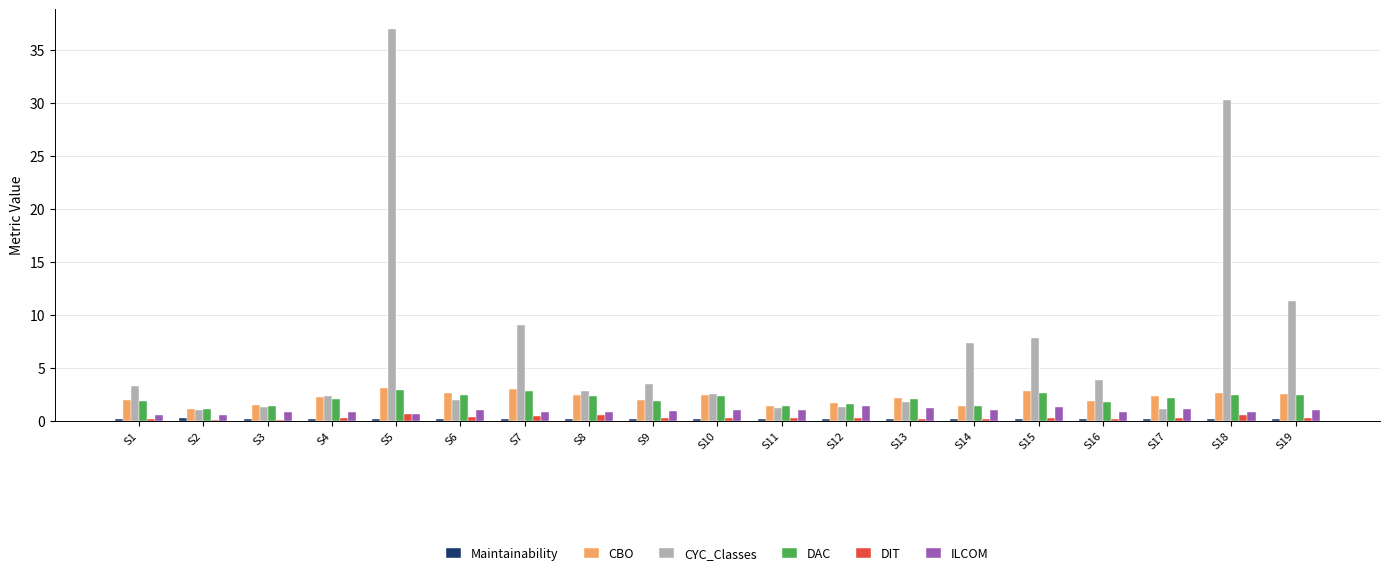

Is the value of DAC at S18 greater than the value of ILCOM at S19?

Yes